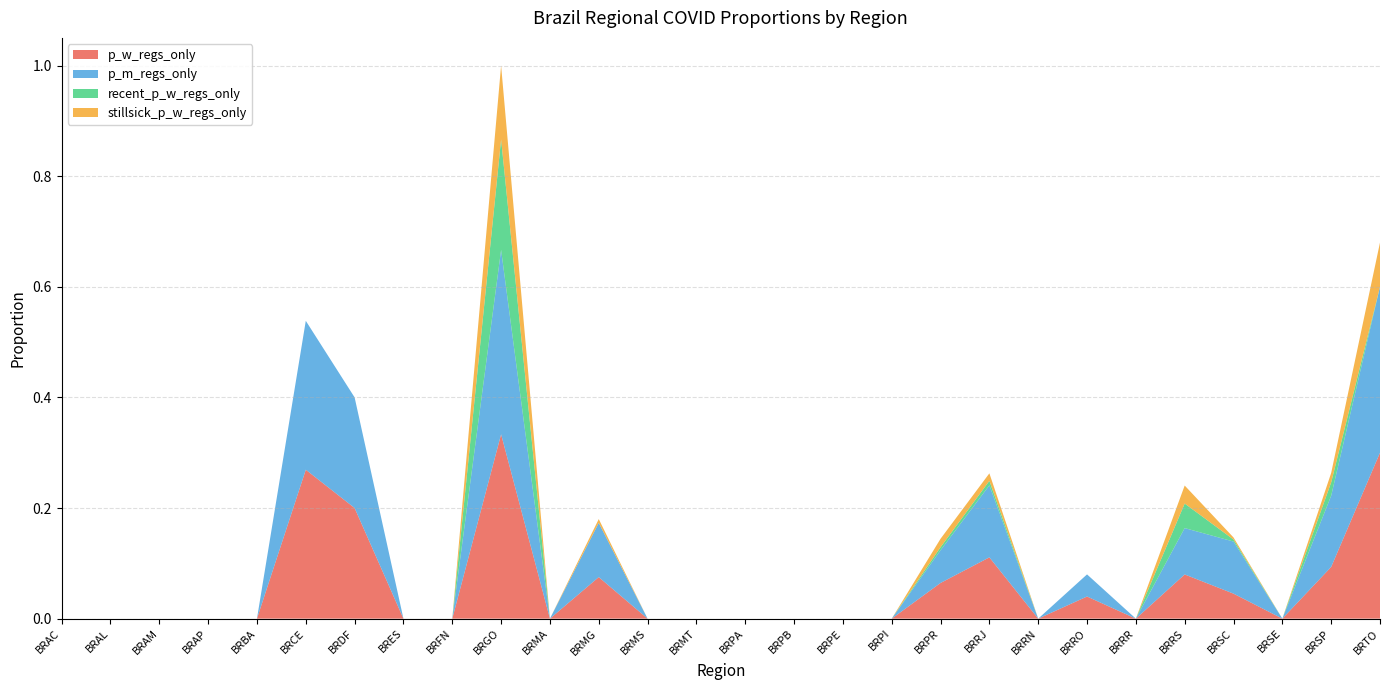

Reading left to right, what are all the values shown in this chart?

p_w_regs_only: BRAC=0.0	BRAL=0.0	BRAM=0.0	BRAP=0.0	BRBA=0.0	BRCE=0.3	BRDF=0.2	BRES=0.0	BRFN=0.0	BRGO=0.3	BRMA=0.0	BRMG=0.1	BRMS=0.0	BRMT=0.0	BRPA=0.0	BRPB=0.0	BRPE=0.0	BRPI=0.0	BRPR=0.1	BRRJ=0.1	BRRN=0.0	BRRO=0.0	BRRR=0.0	BRRS=0.1	BRSC=0.0	BRSE=0.0	BRSP=0.1	BRTO=0.3
p_m_regs_only: BRAC=0.0	BRAL=0.0	BRAM=0.0	BRAP=0.0	BRBA=0.0	BRCE=0.3	BRDF=0.2	BRES=0.0	BRFN=0.0	BRGO=0.3	BRMA=0.0	BRMG=0.1	BRMS=0.0	BRMT=0.0	BRPA=0.0	BRPB=0.0	BRPE=0.0	BRPI=0.0	BRPR=0.1	BRRJ=0.1	BRRN=0.0	BRRO=0.0	BRRR=0.0	BRRS=0.1	BRSC=0.1	BRSE=0.0	BRSP=0.1	BRTO=0.3
recent_p_w_regs_only: BRAC=0.0	BRAL=0.0	BRAM=0.0	BRAP=0.0	BRBA=0.0	BRCE=0.0	BRDF=0.0	BRES=0.0	BRFN=0.0	BRGO=0.2	BRMA=0.0	BRMG=0.0	BRMS=0.0	BRMT=0.0	BRPA=0.0	BRPB=0.0	BRPE=0.0	BRPI=0.0	BRPR=0.0	BRRJ=0.0	BRRN=0.0	BRRO=0.0	BRRR=0.0	BRRS=0.0	BRSC=0.0	BRSE=0.0	BRSP=0.0	BRTO=0.0
stillsick_p_w_regs_only: BRAC=0.0	BRAL=0.0	BRAM=0.0	BRAP=0.0	BRBA=0.0	BRCE=0.0	BRDF=0.0	BRES=0.0	BRFN=0.0	BRGO=0.1	BRMA=0.0	BRMG=0.0	BRMS=0.0	BRMT=0.0	BRPA=0.0	BRPB=0.0	BRPE=0.0	BRPI=0.0	BRPR=0.0	BRRJ=0.0	BRRN=0.0	BRRO=0.0	BRRR=0.0	BRRS=0.0	BRSC=0.0	BRSE=0.0	BRSP=0.0	BRTO=0.1